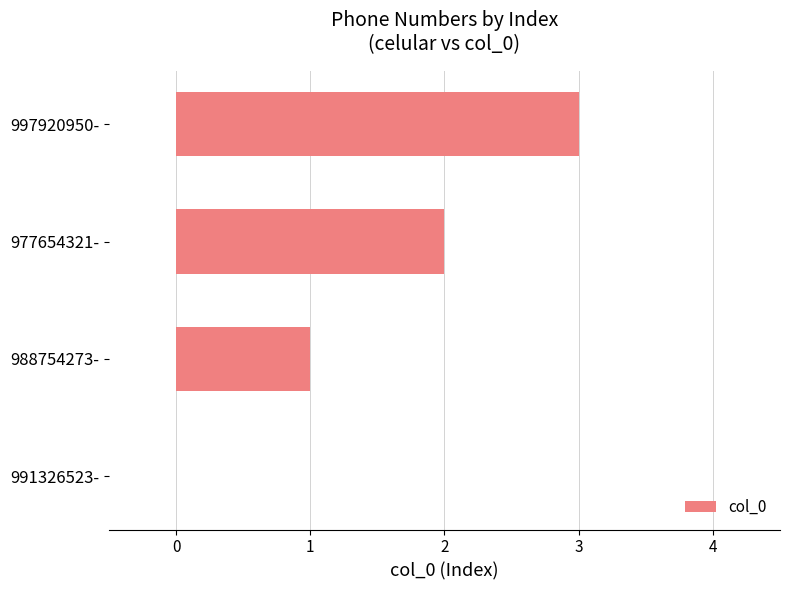

What is the greatest value displayed?

3